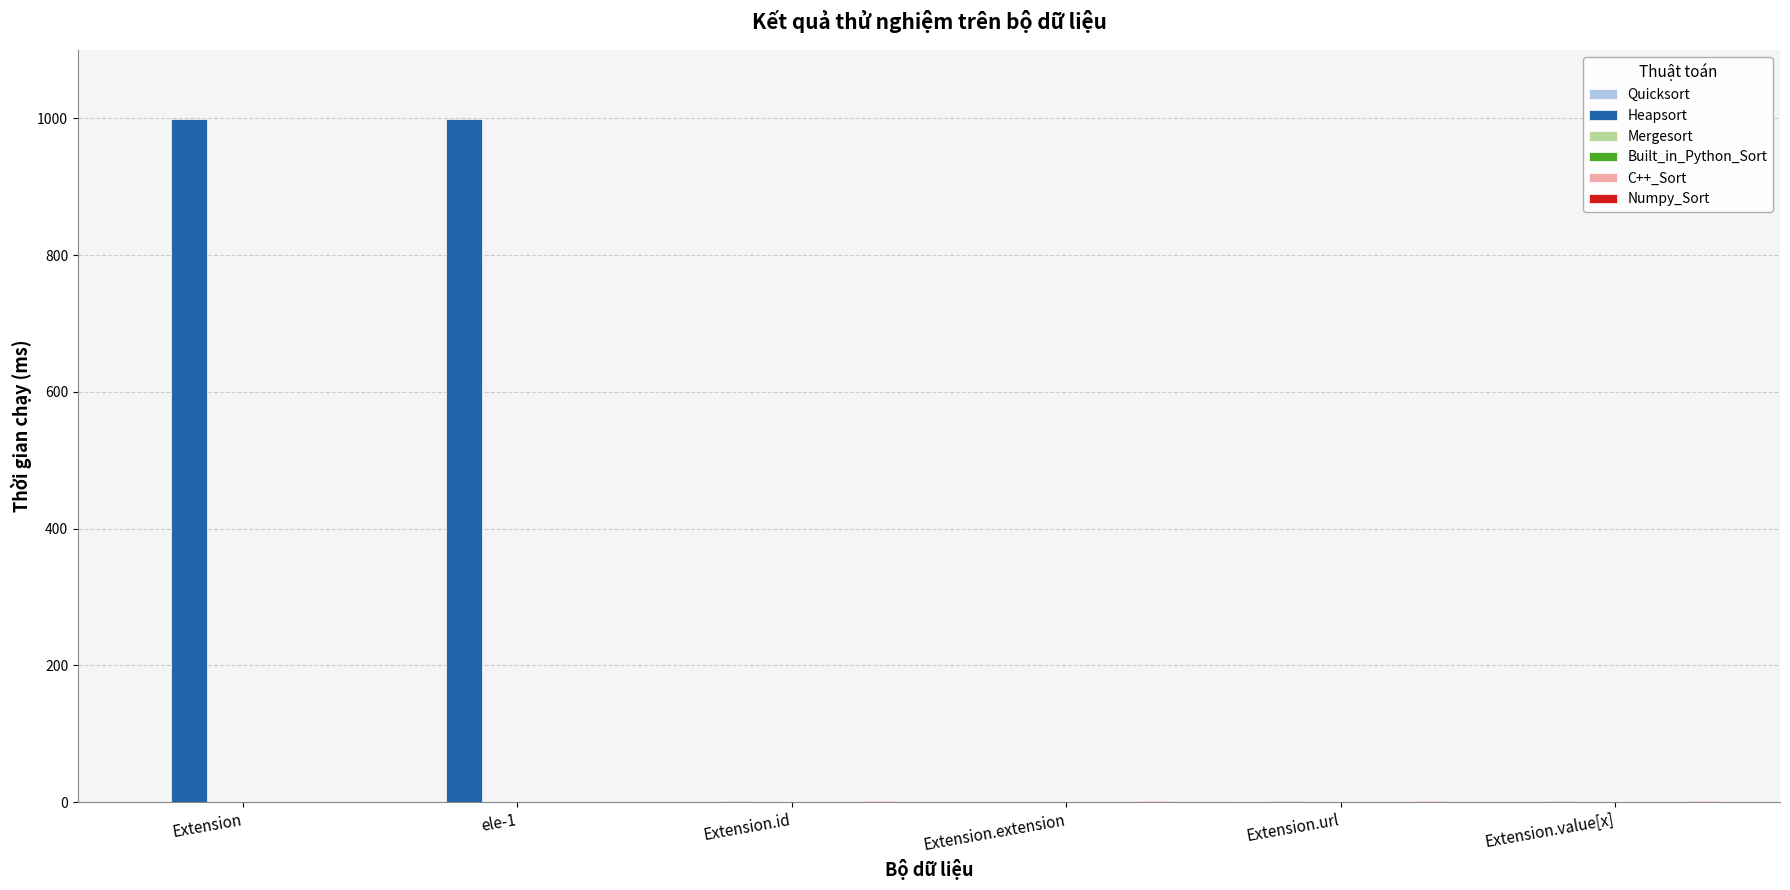

What is the difference between the Numpy_Sort values at Extension.extension and ele-1?

1